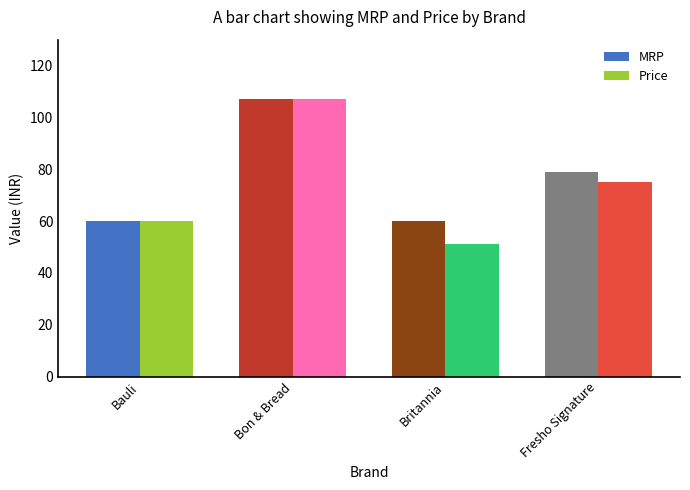

Which category has the highest value in the MRP series?

Bon & Bread